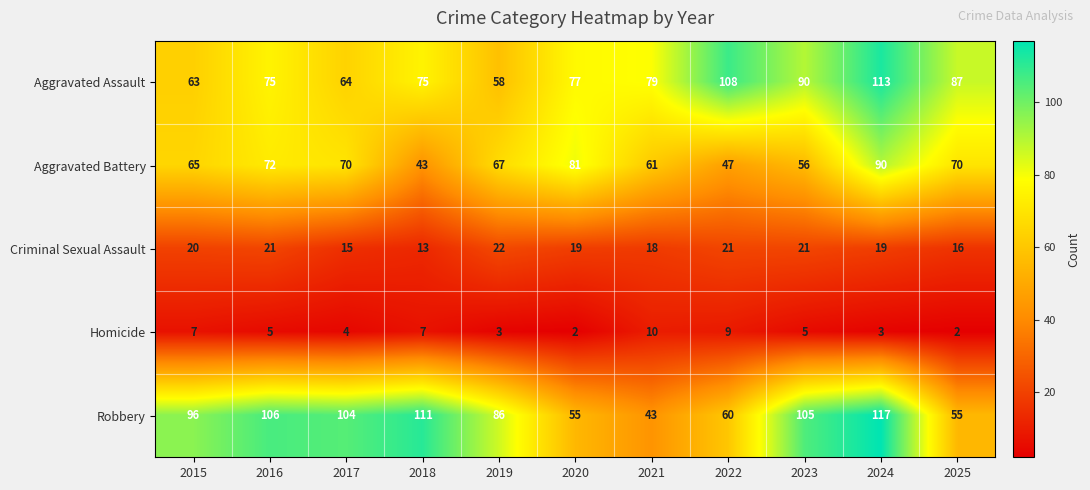

True or false: Homicide has a value of 8 at 2023.

False